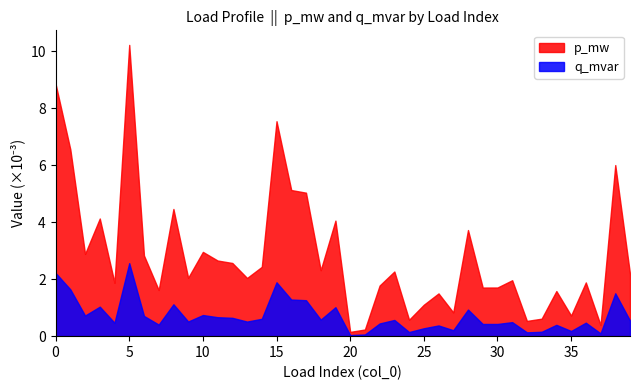

True or false: p_mw and q_mvar cross at least once.

False